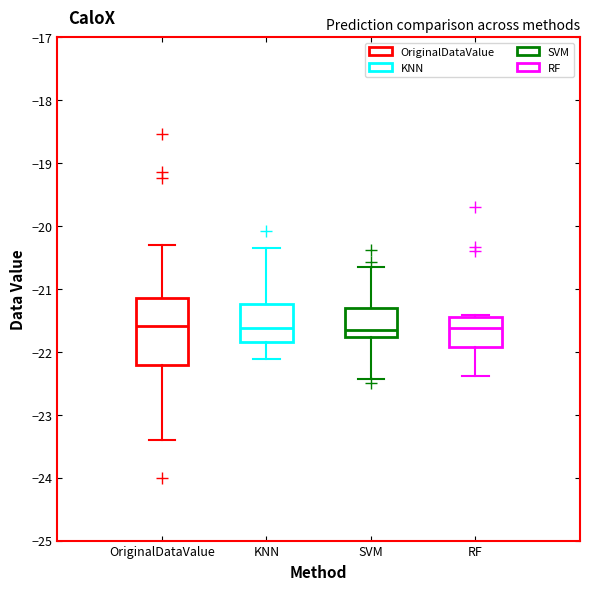

Reading left to right, transcribe this box plot: for each box, give where its median line is, the range the box spans, and where its two whiskers end, as read against the y-axis. The values are not printed on the chart, so give them approximately, as read against the axis.

OriginalDataValue: median -21.6, box -22.2 to -21.1, whiskers -23.4 to -20.3
KNN: median -21.6, box -21.8 to -21.2, whiskers -22.1 to -20.3
SVM: median -21.7, box -21.8 to -21.3, whiskers -22.4 to -20.6
RF: median -21.6, box -21.9 to -21.4, whiskers -22.4 to -21.4